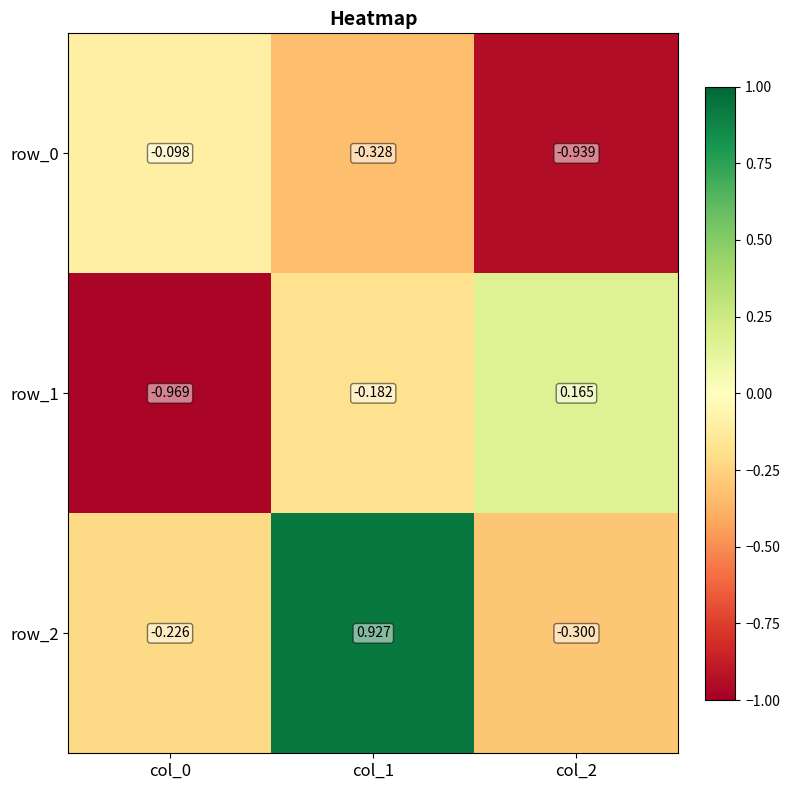

Which series has the largest total across all categories?

row_2